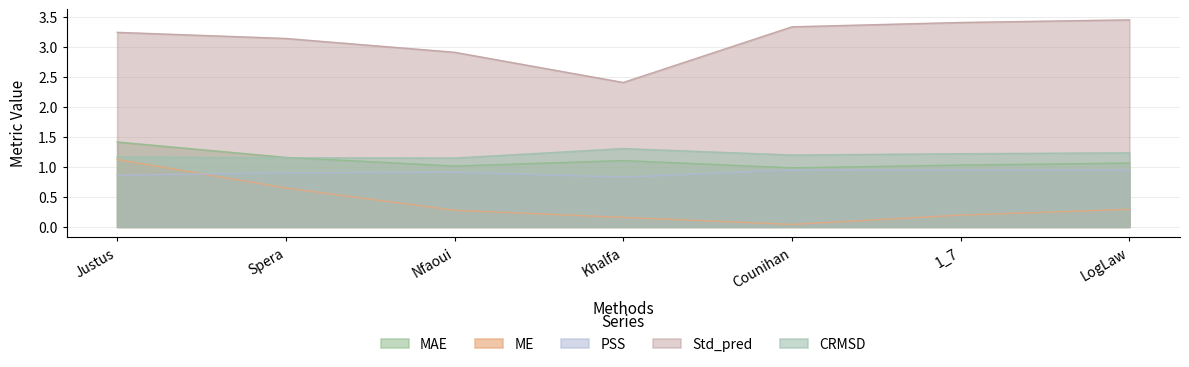

What is the average value of the MAE series?

1.1